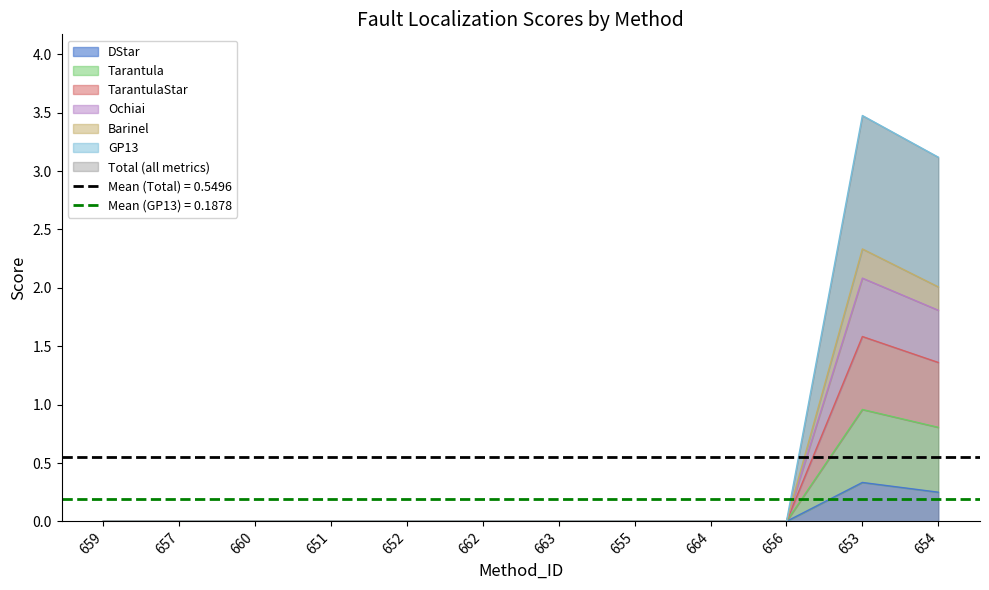

True or false: TarantulaStar and DStar intersect in this chart.

False